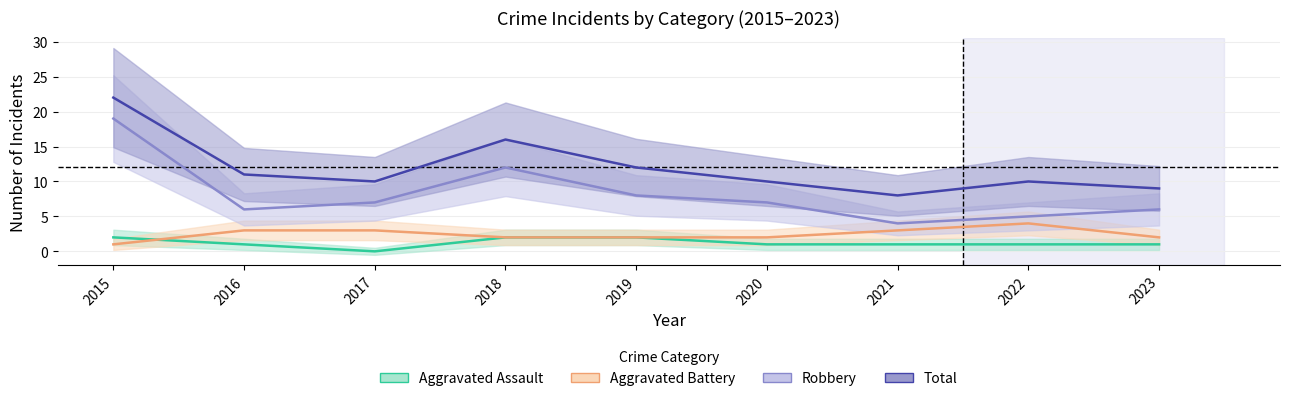

Read the Aggravated Assault value at 2022.

1